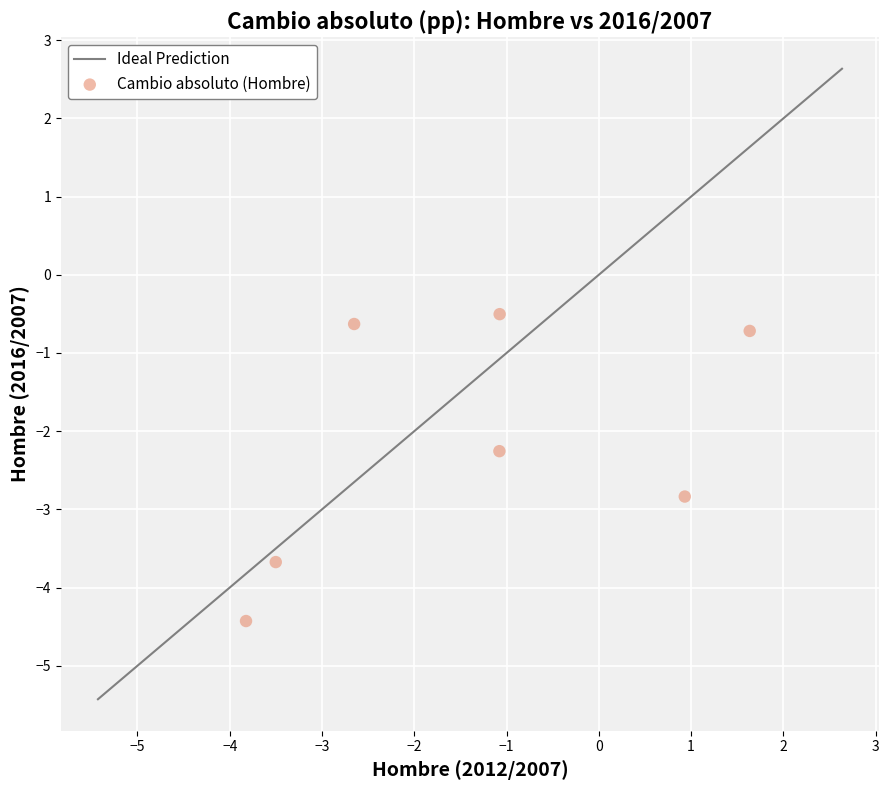

What Y value in the scatter plot is closest to -2?

-2.3